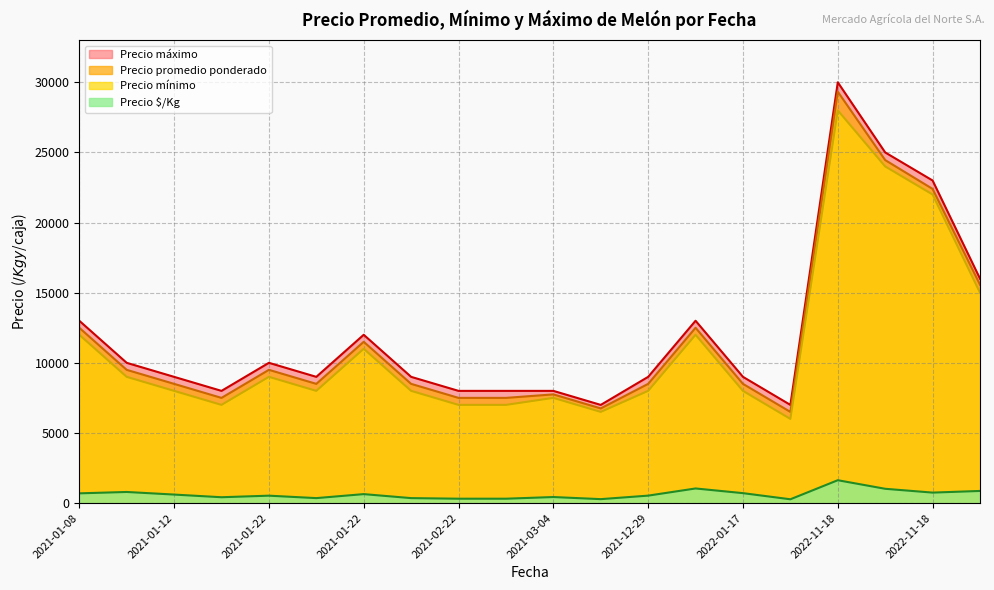

Which series has the largest total across all categories?

Precio máximo